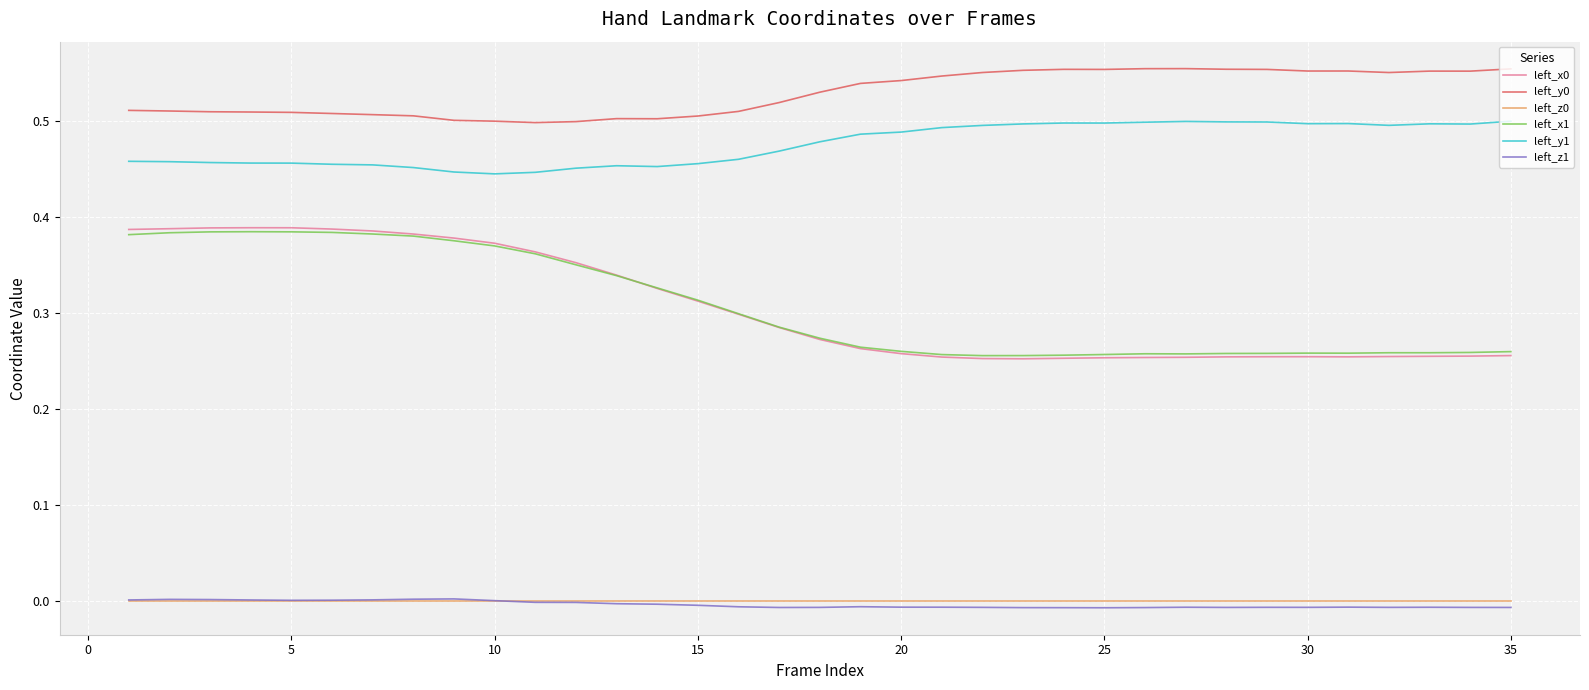

Count the number of categories in the chart.

35